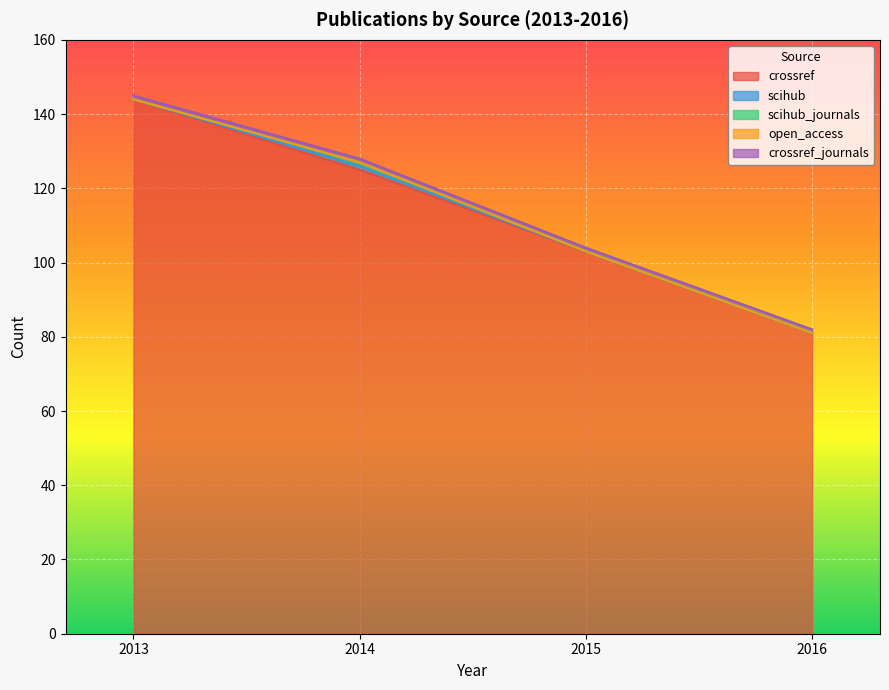

Is the value of open_access at 2013 greater than the value of scihub_journals at 2014?

No